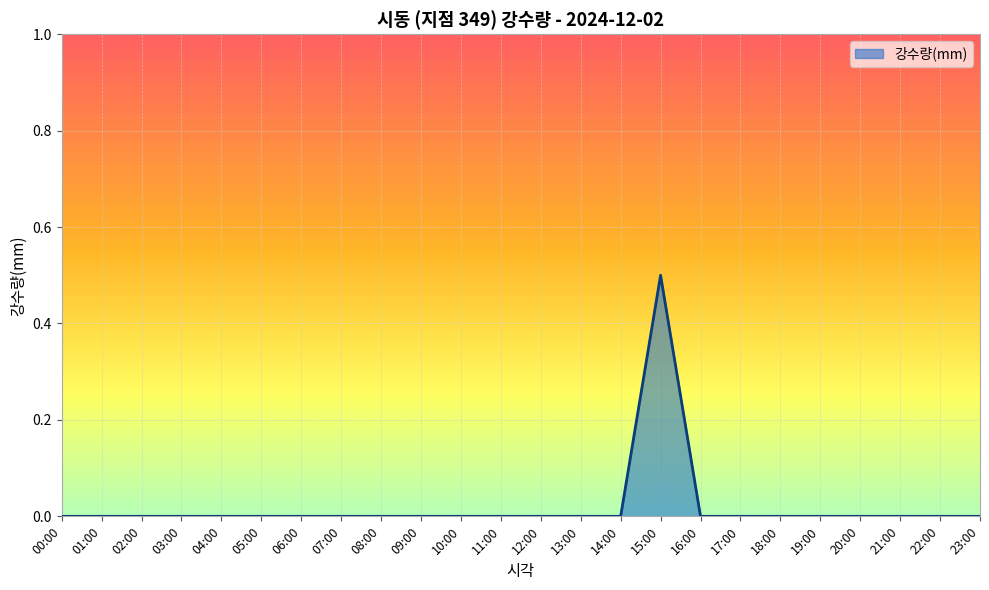

True or false: the data shows 0.0 at 03:00.

True